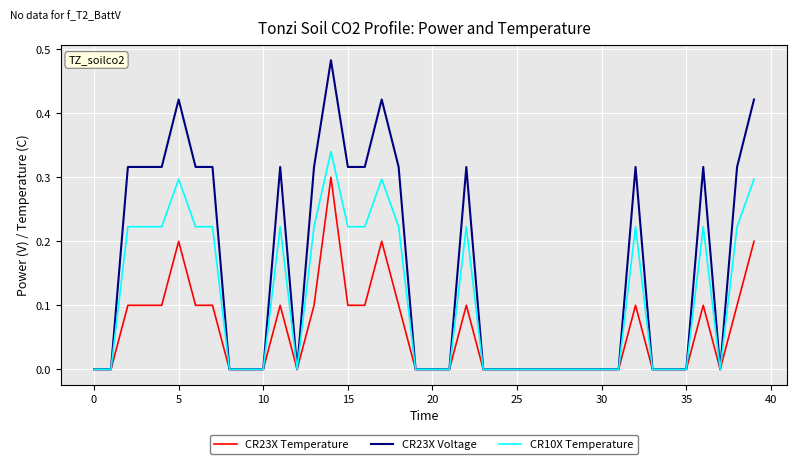

Rank the series by their average value, from highest to lowest.

CR23X Voltage, CR10X Temperature, CR23X Temperature